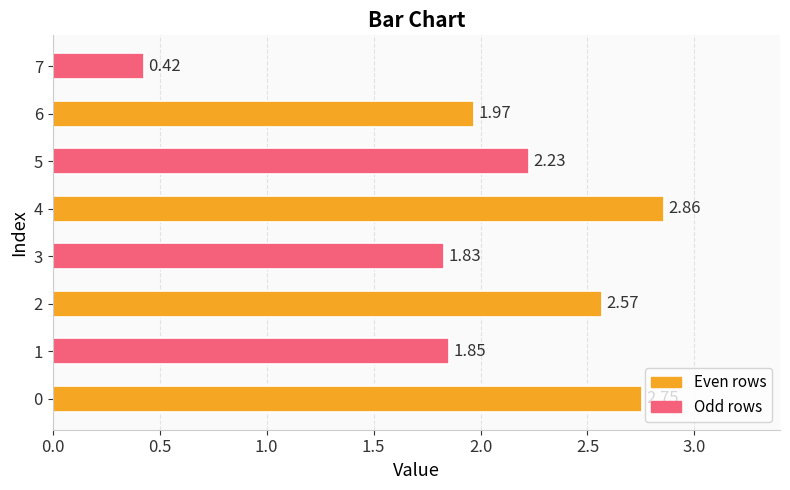

What is the average value?

2.1